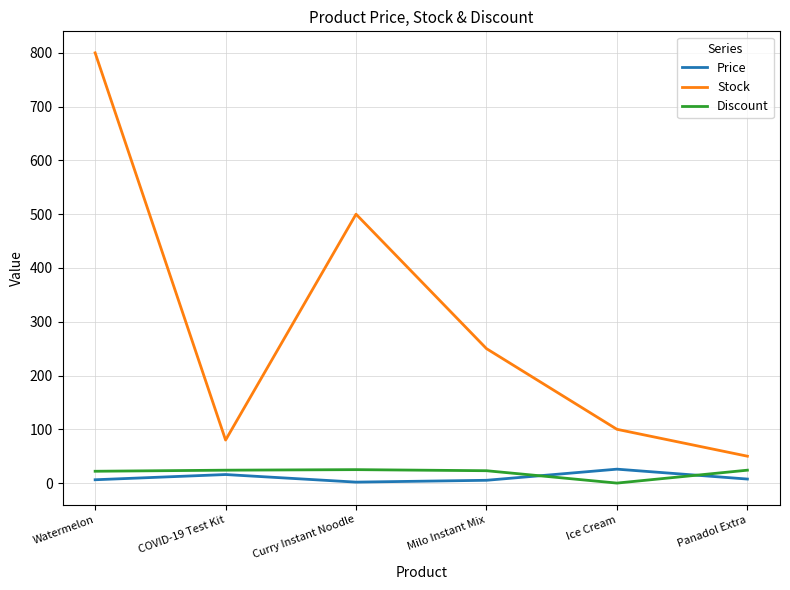

What are all the series names shown in the legend?

Price, Stock, Discount